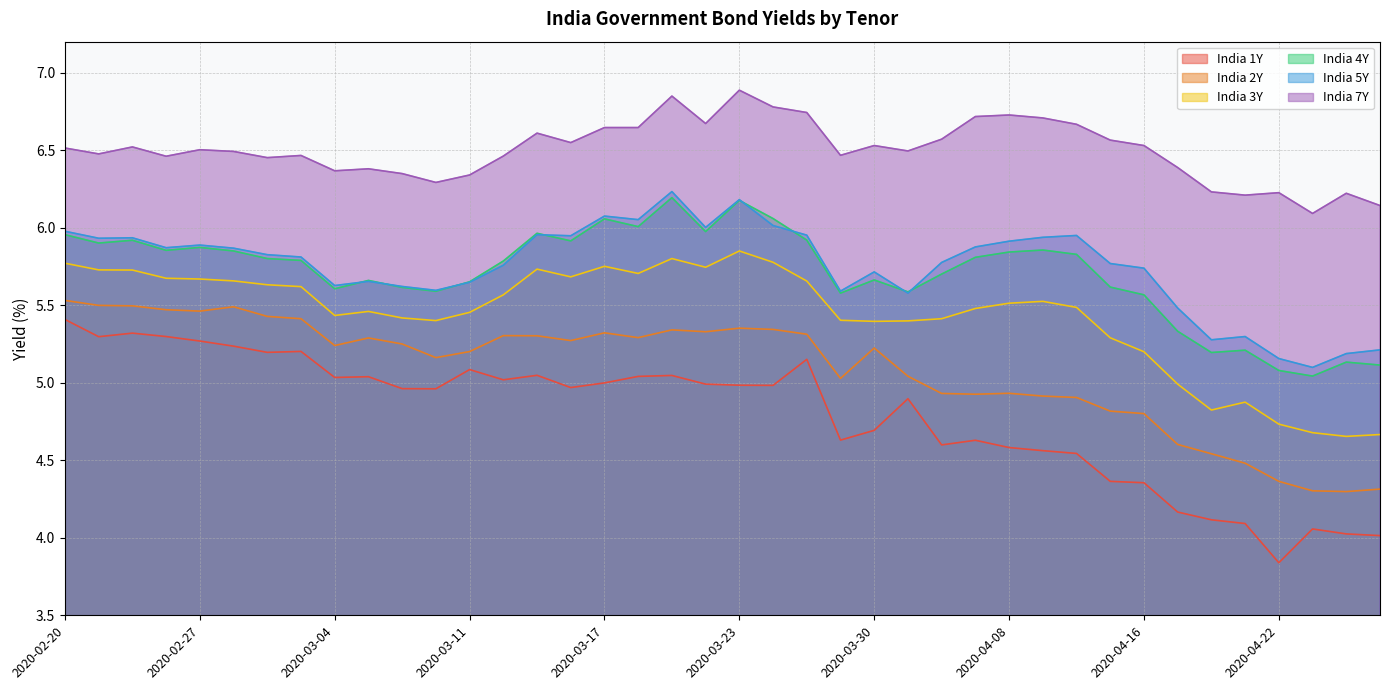

The value of India 2Y at 2020-03-11 is 5.2. True or false?

True